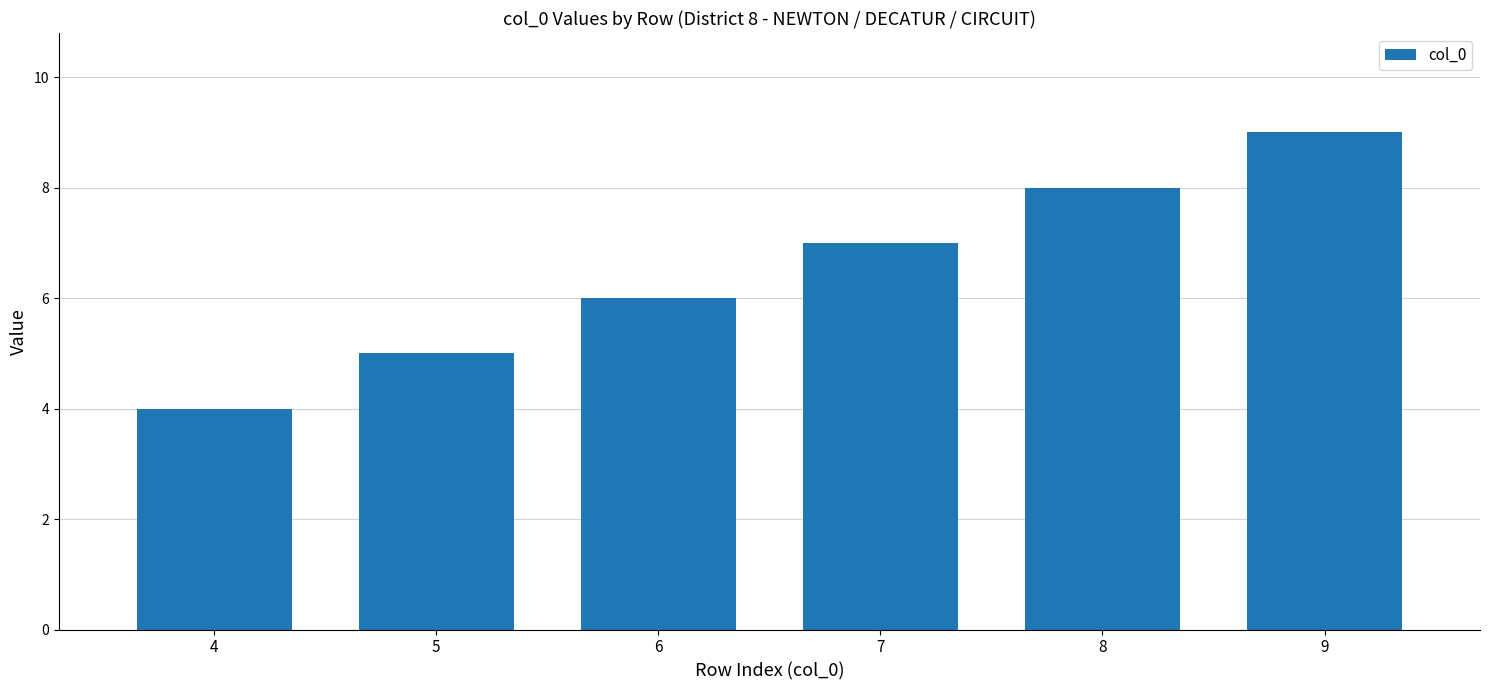

Is it true that the value at 7 is 7?

True